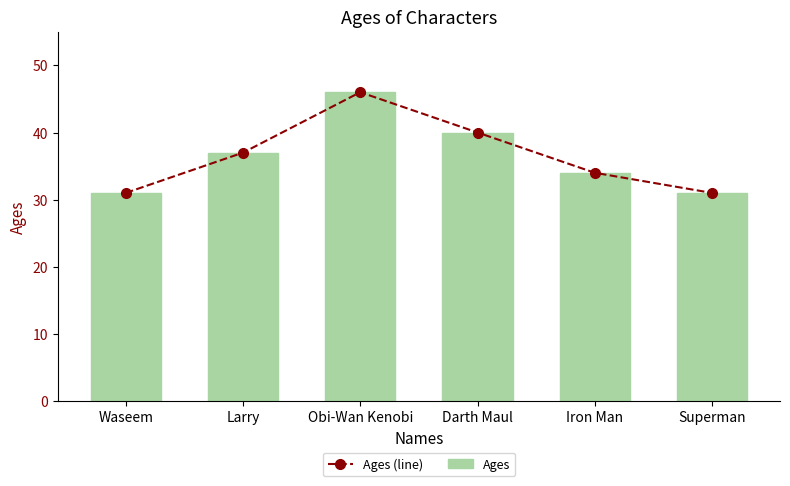

True or false: Ages has a value of 31 at Obi-Wan Kenobi.

False